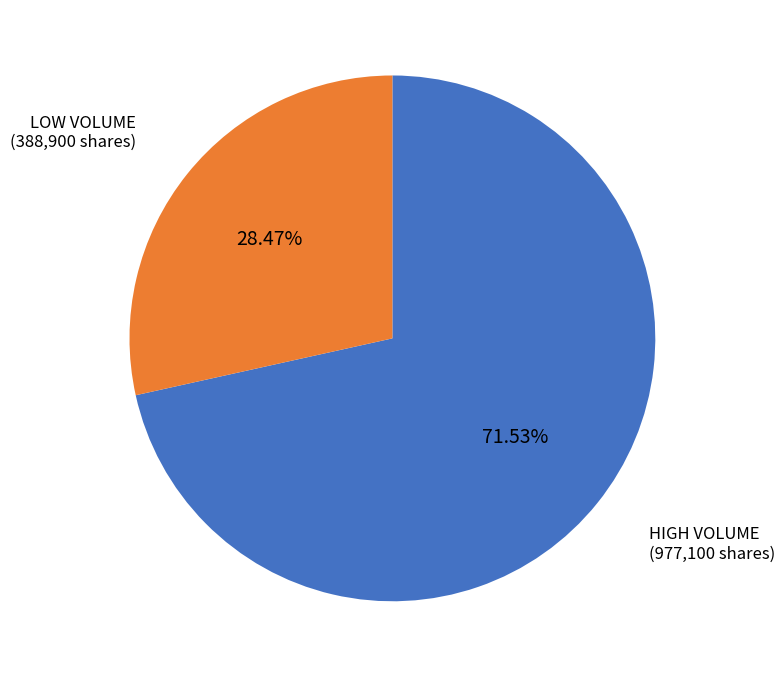

Is there any slice that represents more than half of the pie?

Yes